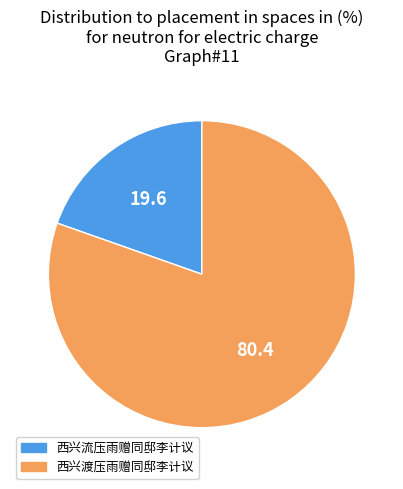

Does any single category account for the majority?

Yes